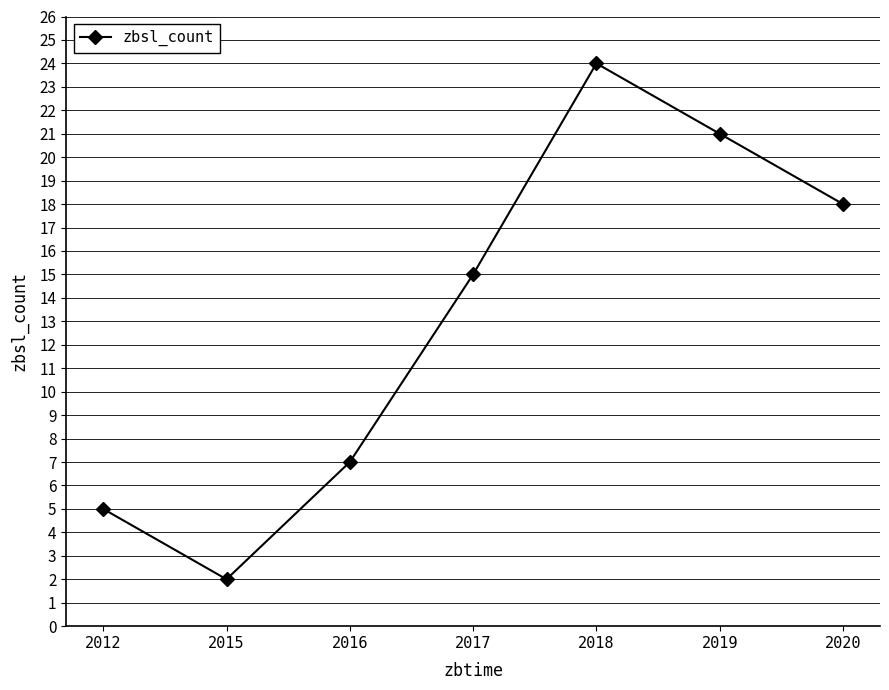

What is the value of the 1st point from the left?

5